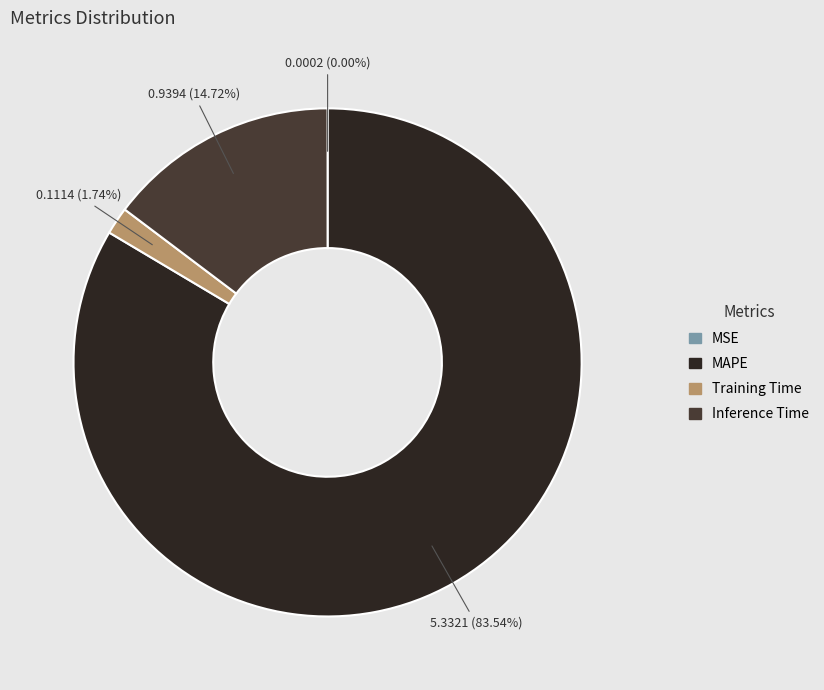

Do Inference Time and Training Time together represent more than half of the pie?

No